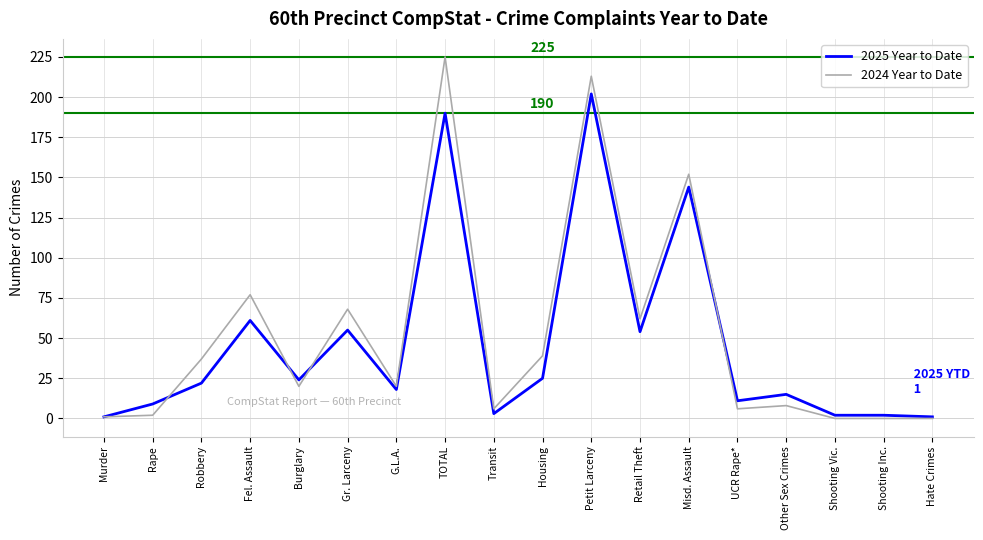

The 2024 Year to Date series shows 8 at Other Sex Crimes. True or false?

True